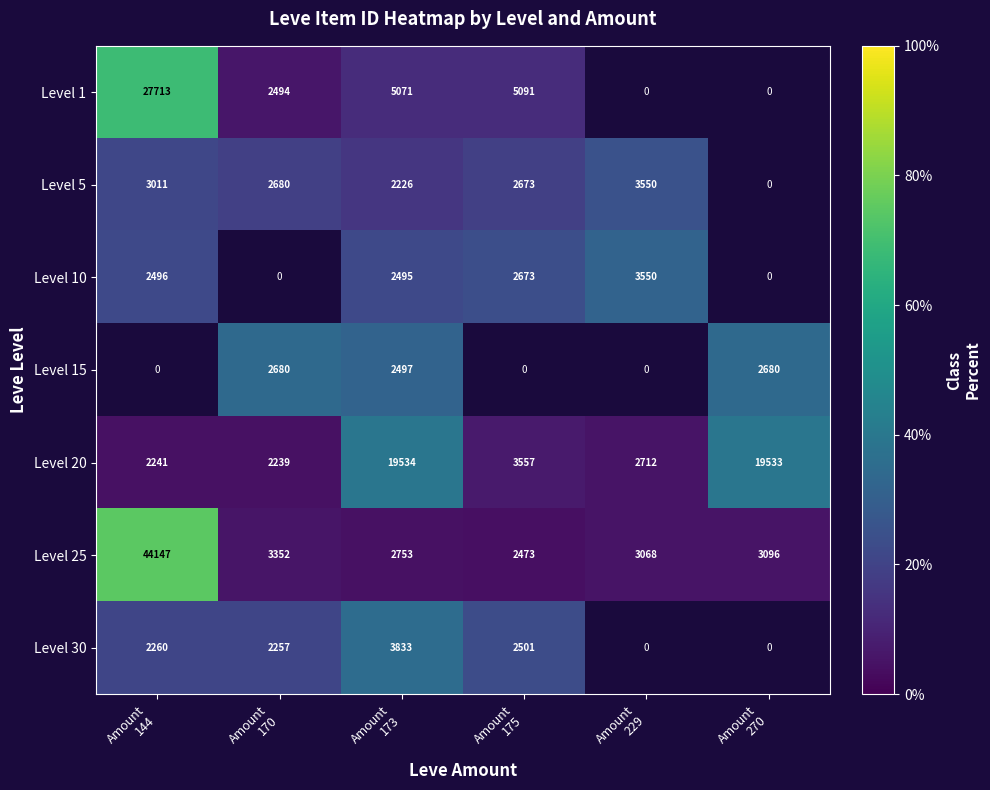

How many distinct data groups are displayed?

7